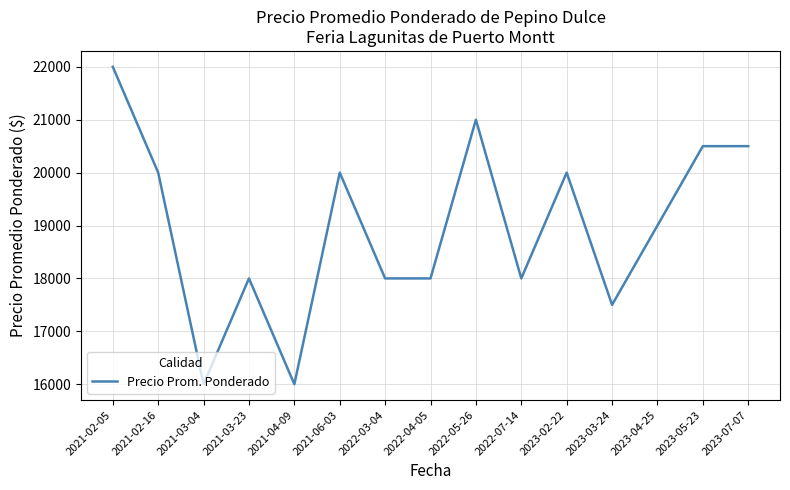

At which category does the data reach its first local peak?

2021-03-23